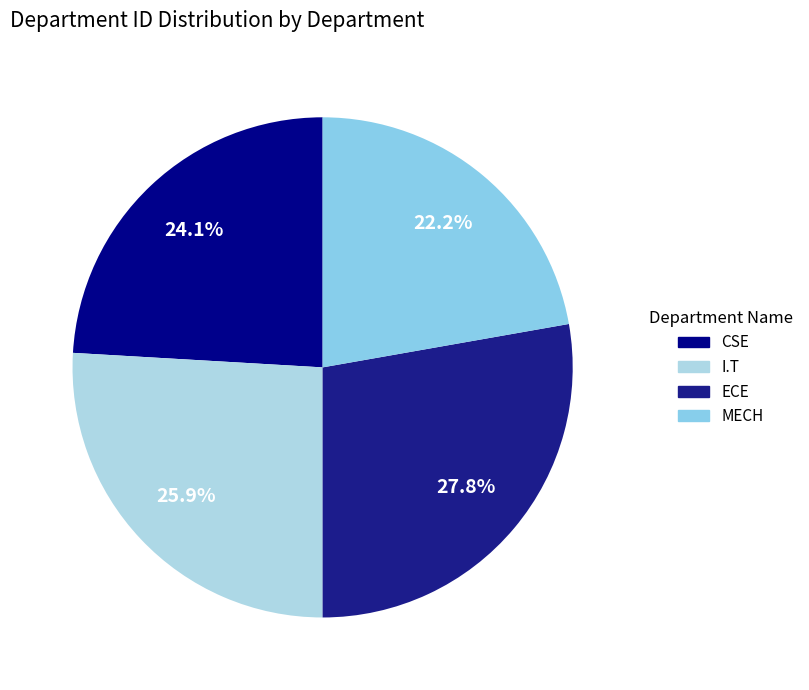

Is it true that I.T is 26% of the pie?

True